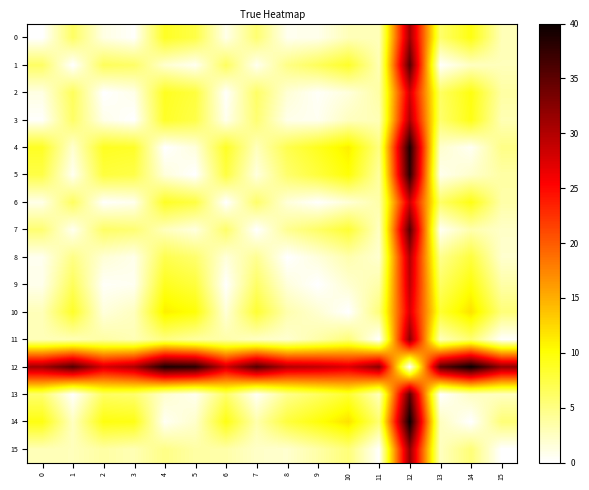

Reading left to right, extract all data points from this chart.

0: 0=0.0	1=6.2	2=1.2	3=0.2	4=8.7	5=7.4	6=1.0	7=5.7	8=0.7	9=0.9	10=2.8	11=2.9	12=31.0	13=6.0	14=9.5	15=3.0
1: 0=6.2	1=0.0	2=6.6	3=6.2	4=2.0	5=0.6	6=6.5	7=0.6	8=4.9	9=6.6	10=8.6	11=3.0	12=35.5	13=0.1	14=2.5	15=2.8
2: 0=1.2	1=6.6	2=0.0	3=1.0	4=8.9	5=7.8	6=0.2	7=6.2	8=1.8	9=0.4	10=1.5	11=3.7	12=27.8	13=6.4	14=9.6	15=3.7
3: 0=0.2	1=6.2	2=1.0	3=0.0	4=8.6	5=7.3	6=0.8	7=5.7	8=0.9	9=0.6	10=2.6	11=3.0	12=30.1	13=5.9	14=9.4	15=3.0
4: 0=8.7	1=2.0	2=8.9	3=8.6	4=0.0	5=1.5	6=8.7	7=2.7	8=7.1	9=9.0	10=11.1	11=5.2	12=38.8	13=2.1	14=0.5	15=4.8
5: 0=7.4	1=0.6	2=7.8	3=7.3	4=1.5	5=0.0	6=7.6	7=1.4	8=5.9	9=7.8	10=9.9	11=3.9	12=37.9	13=0.8	14=2.1	15=3.6
6: 0=1.0	1=6.5	2=0.2	3=0.8	4=8.7	5=7.6	6=0.0	7=6.0	8=1.6	9=0.1	10=1.7	11=3.5	12=28.1	13=6.2	14=9.4	15=3.5
7: 0=5.7	1=0.6	2=6.2	3=5.7	4=2.7	5=1.4	6=6.0	7=0.0	8=4.4	9=6.2	10=8.2	11=2.5	12=35.4	13=0.5	14=3.3	15=2.3
8: 0=0.7	1=4.9	2=1.8	3=0.9	4=7.1	5=5.9	6=1.6	7=4.4	8=0.0	9=1.5	10=3.3	11=1.9	12=29.8	13=4.7	14=7.8	15=2.0
9: 0=0.9	1=6.6	2=0.4	3=0.6	4=9.0	5=7.8	6=0.1	7=6.2	8=1.5	9=0.0	10=1.9	11=3.5	12=29.0	13=6.4	14=9.8	15=3.6
10: 0=2.8	1=8.6	2=1.5	3=2.6	4=11.1	5=9.9	6=1.7	7=8.2	8=3.3	9=1.9	10=0.0	11=5.4	12=27.4	13=8.3	14=11.9	15=5.4
11: 0=2.9	1=3.0	2=3.7	3=3.0	4=5.2	5=3.9	6=3.5	7=2.5	8=1.9	9=3.5	10=5.4	11=0.0	12=32.2	13=2.8	14=5.8	15=0.1
12: 0=31.0	1=35.5	2=27.8	3=30.1	4=38.8	5=37.9	6=28.1	7=35.4	8=29.8	9=29.0	10=27.4	11=32.2	12=0.0	13=34.9	14=40.0	15=31.8
13: 0=6.0	1=0.1	2=6.4	3=5.9	4=2.1	5=0.8	6=6.2	7=0.5	8=4.7	9=6.4	10=8.3	11=2.8	12=34.9	13=0.0	14=2.6	15=2.6
14: 0=9.5	1=2.5	2=9.6	3=9.4	4=0.5	5=2.1	6=9.4	7=3.3	8=7.8	9=9.8	10=11.9	11=5.8	12=40.0	13=2.6	14=0.0	15=5.5
15: 0=3.0	1=2.8	2=3.7	3=3.0	4=4.8	5=3.6	6=3.5	7=2.3	8=2.0	9=3.6	10=5.4	11=0.1	12=31.8	13=2.6	14=5.5	15=0.0